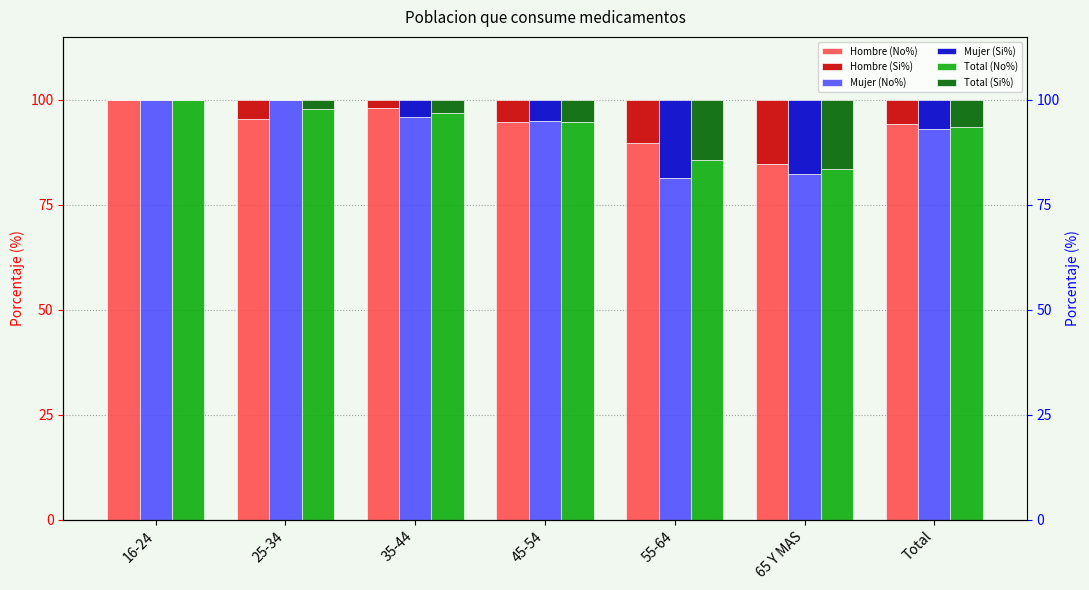

Which series has the widest spread of values?

Mujer (No%)